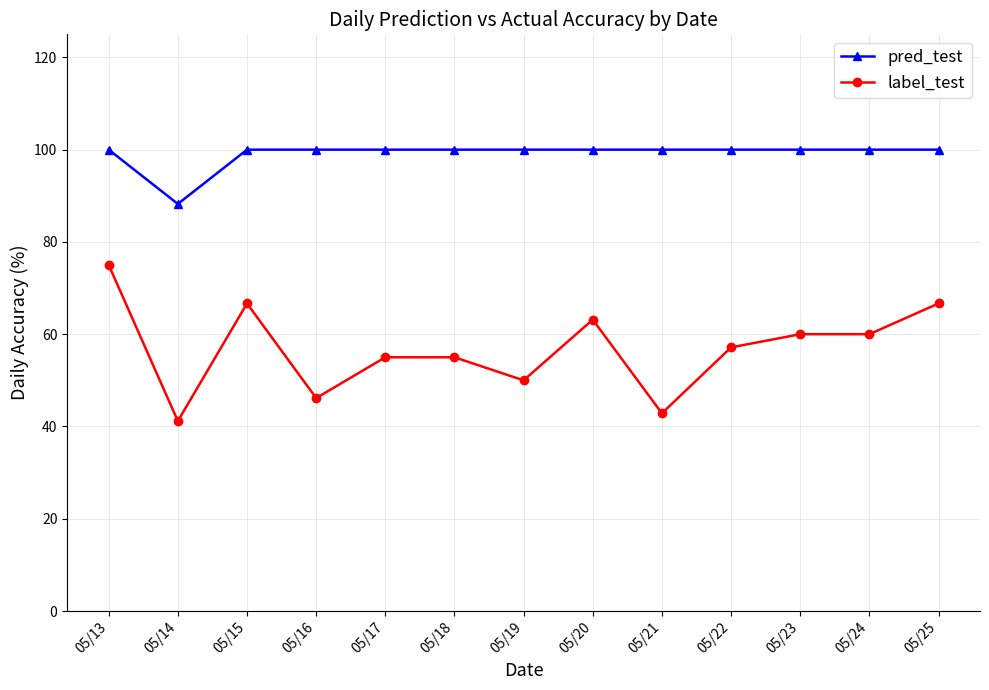

What is the spread (max minus min) of values at 05/23?

40.0